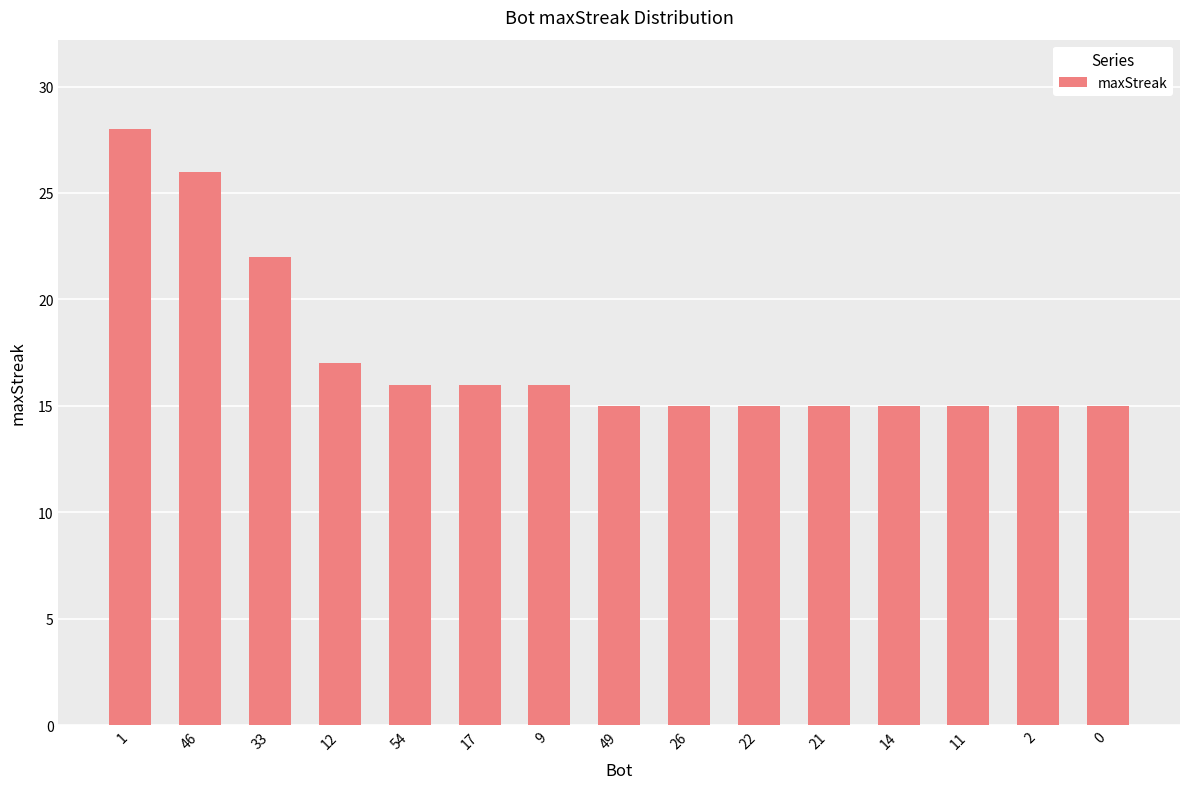

What is the label of the 9th bar from the right?

9